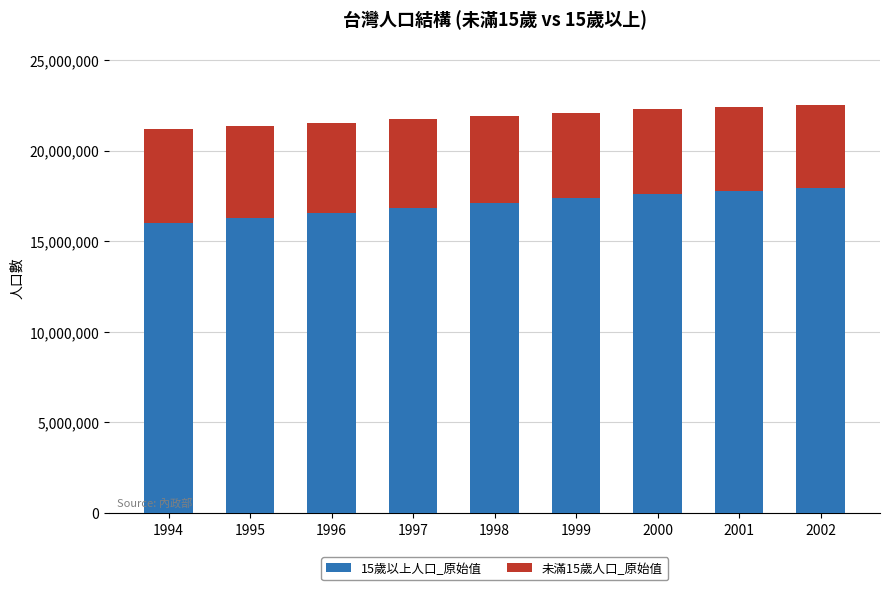

Does the chart contain any negative values?

No